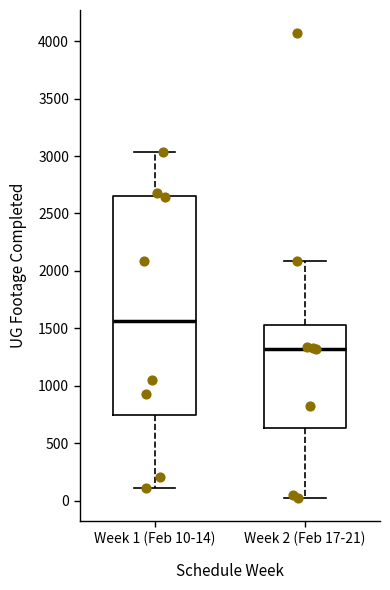

Comparing the boxes themselves (not the whiskers), which one is the tallest?

Week 1 (Feb 10-14)